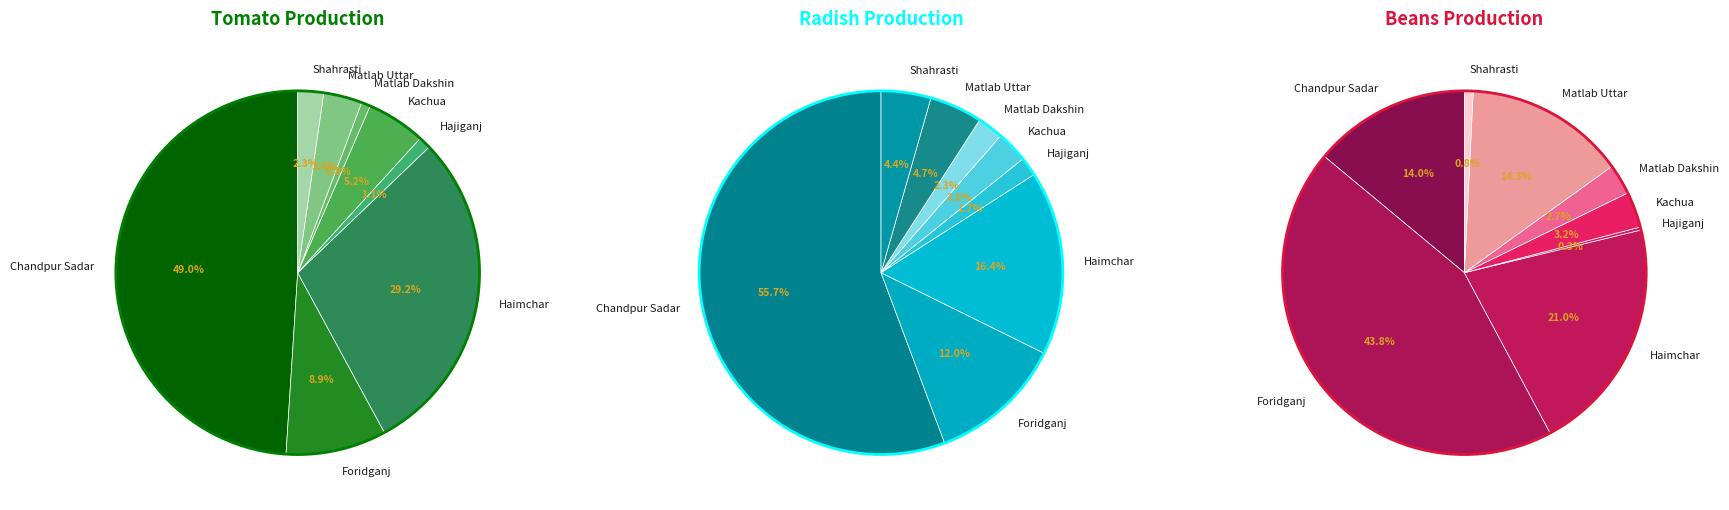

The Kachua slice represents 16% of the pie. True or false?

False